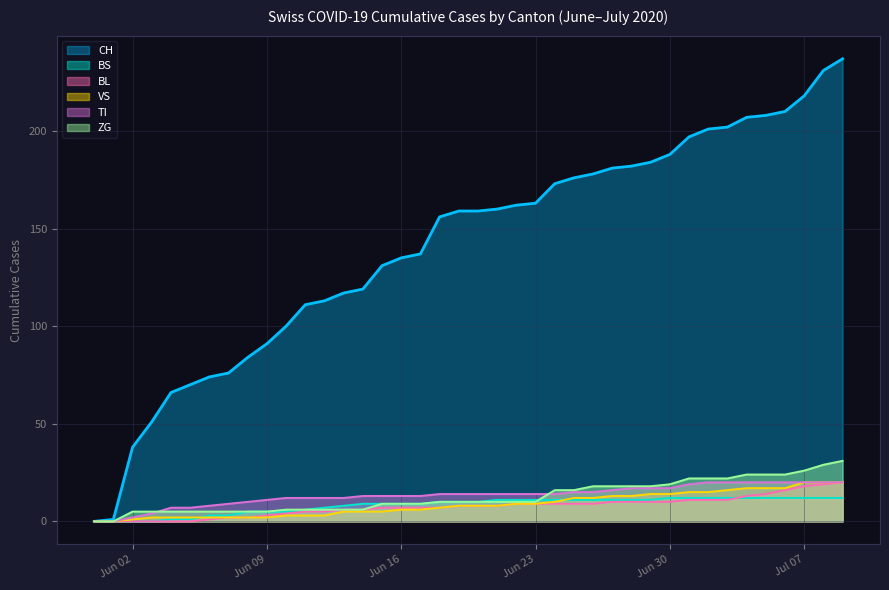

What is the difference between the highest and lowest values at 2020-06-26?

169